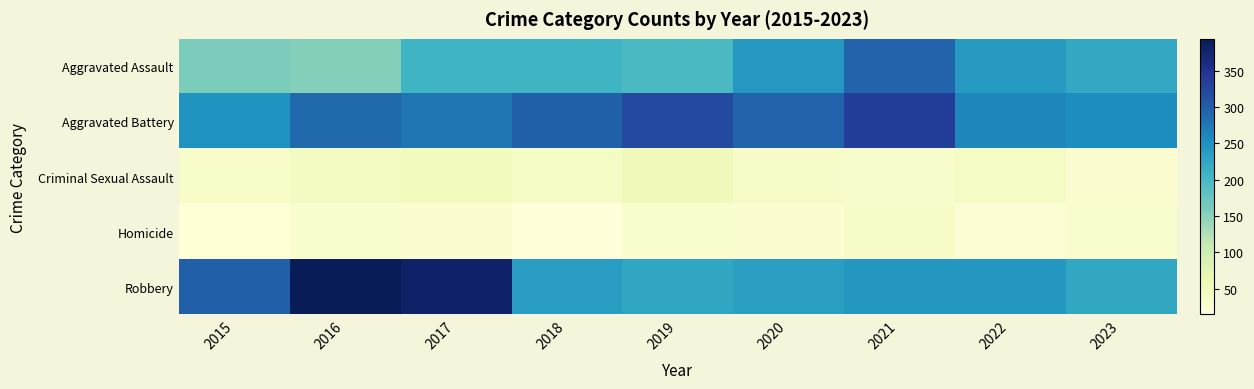

What is the total value across all series at 2020?

828